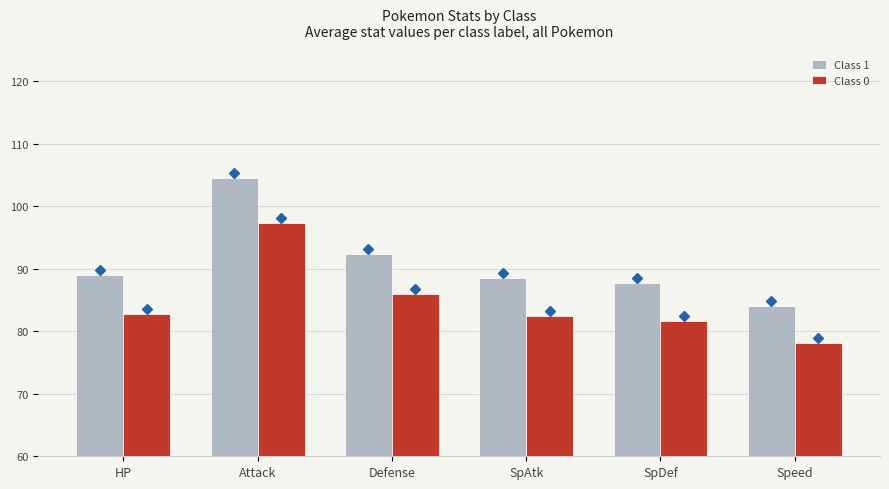

Which series changed the most between Defense and SpAtk?

Class 1